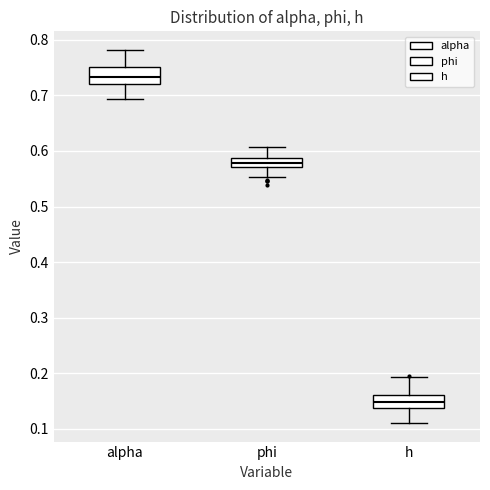

Where does the median line of the box for phi sit on the y-axis? The values are not printed on the chart, so give them approximately, as read against the axis.

0.58